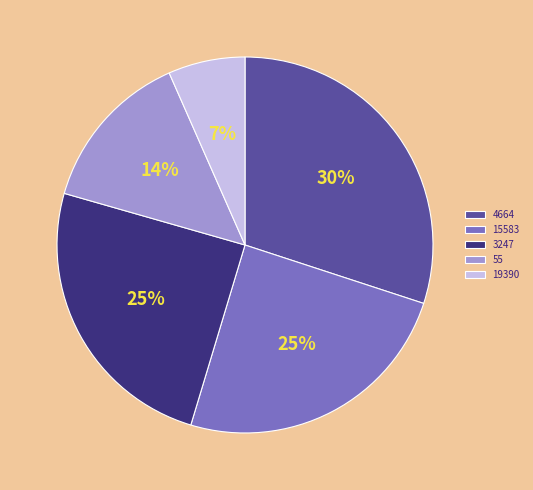

Which category has the smallest portion of the pie?

19390